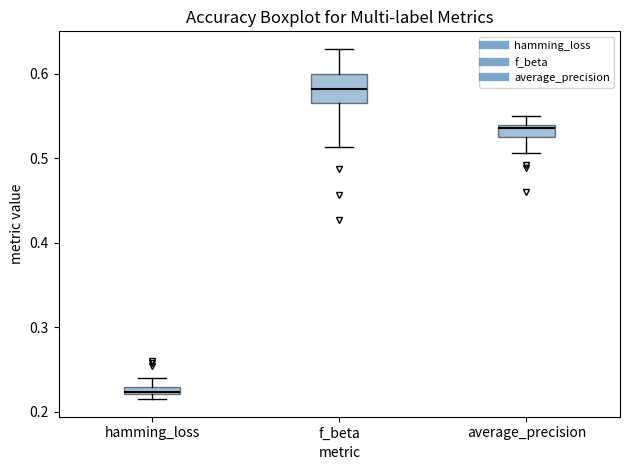

Which box's median line is the highest?

f_beta